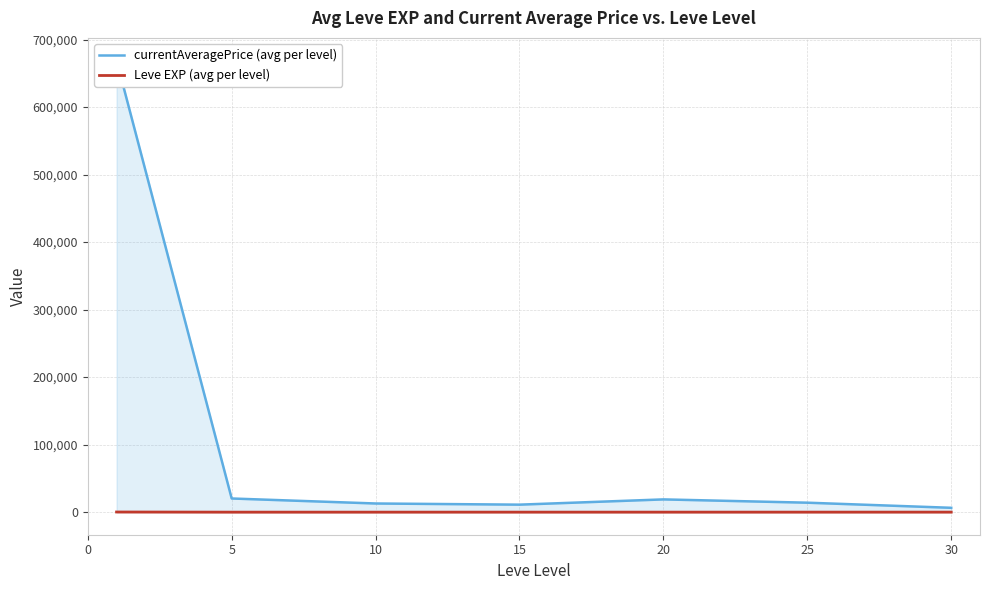

In Leve EXP (avg per level), how many points are lower than both neighbors (excluding endpoints)?

2